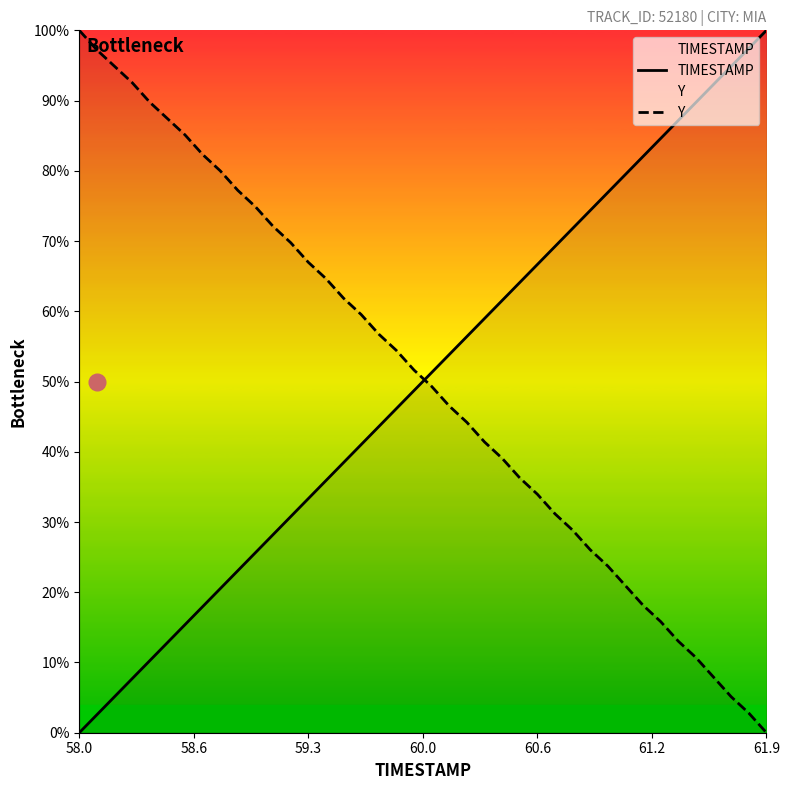

What is the total value across all series at 61.9?

100.0